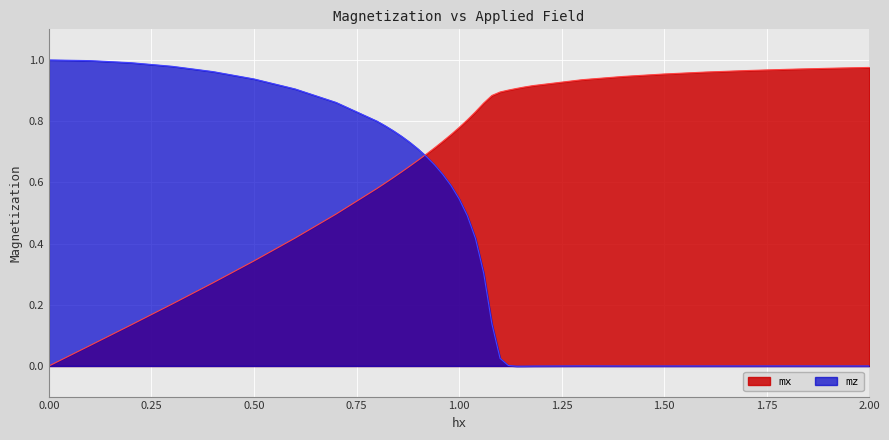

Rank the series by their average value, from highest to lowest.

mx, mz